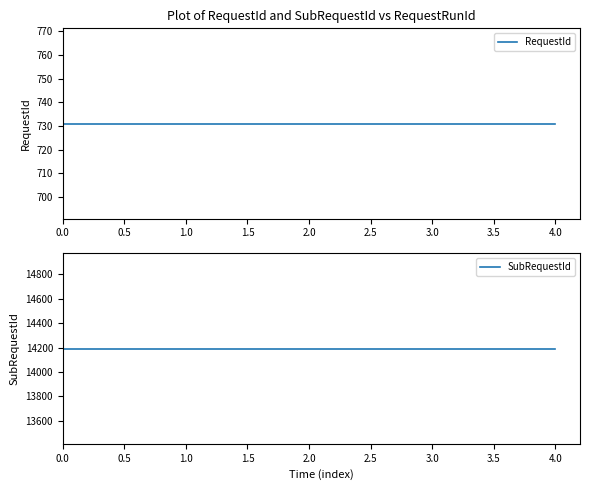

What position from the left is 4.0?

5